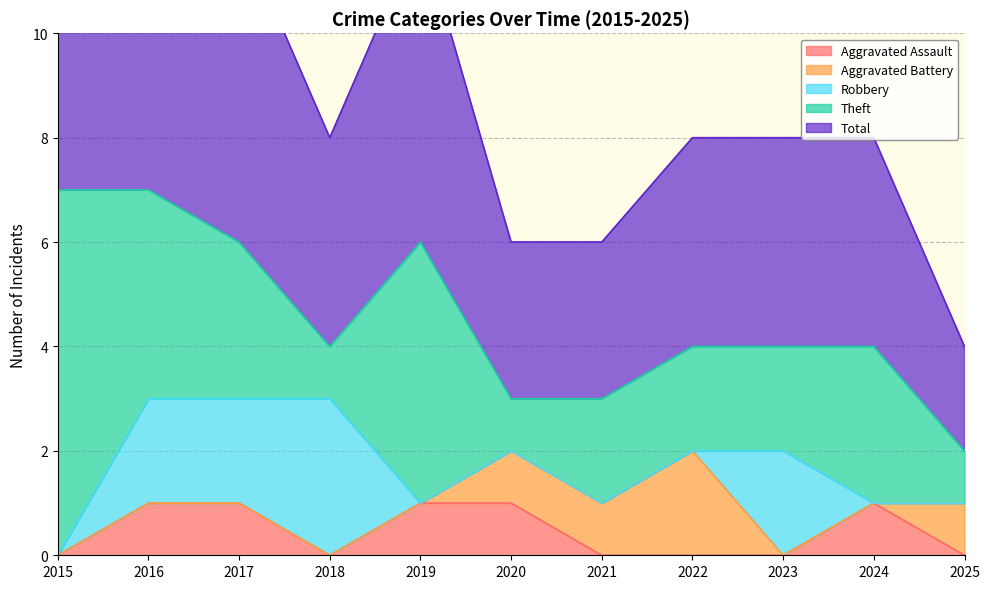

What is the difference between the maximum and minimum values in the Total series?

5